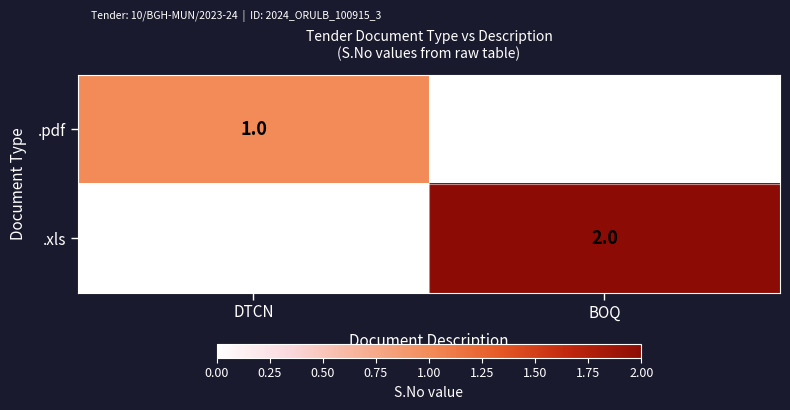

List the series in order of their peak value, lowest first.

.pdf, .xls